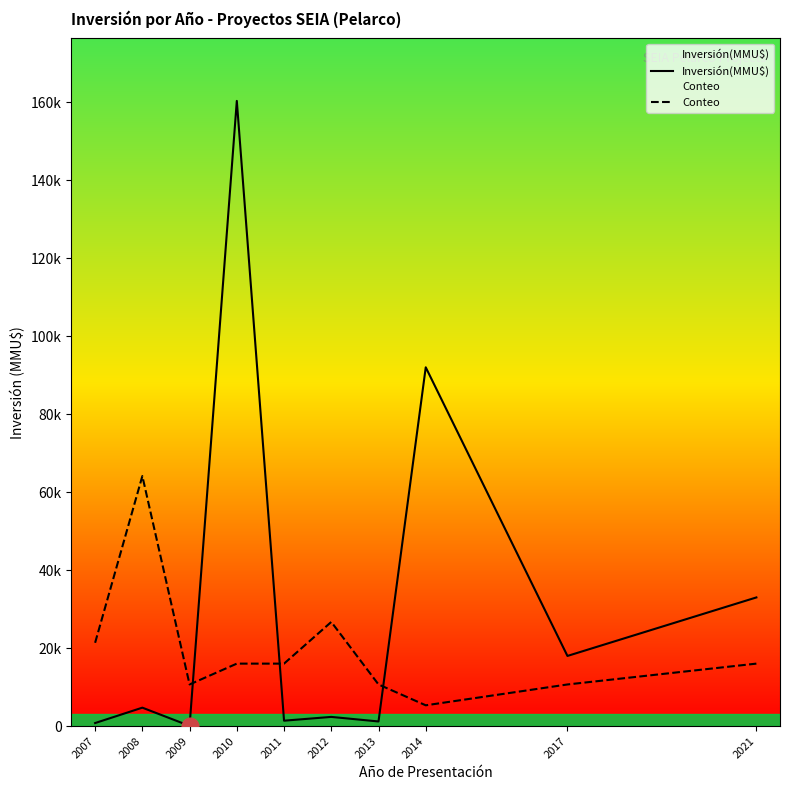

Reading left to right, extract all data points from this chart.

Inversión(MMU$): 794.0	4740.0	72.0	160300.0	1400.0	2370.0	1200.0	92000.0	18000.0	33000.0
Conteo: 21373.3	64120.0	10686.7	16030.0	16030.0	26716.7	10686.7	5343.3	10686.7	16030.0